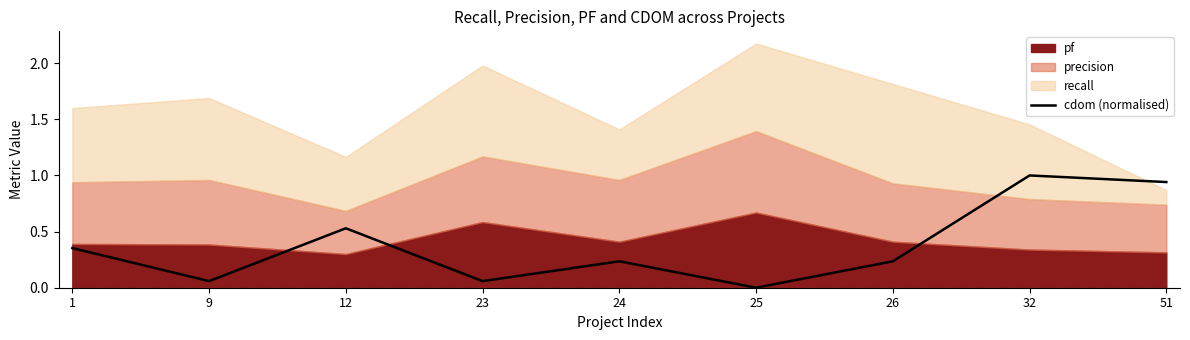

List the labels in order of value, smallest first.

25, 9, 23, 24, 26, 1, 12, 51, 32